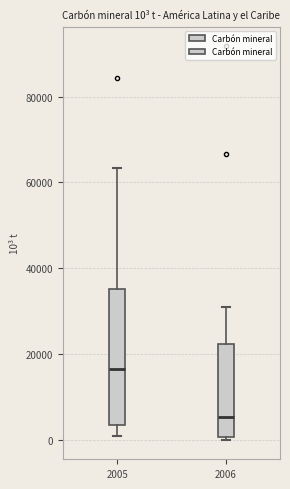

Which box's median line is the lowest?

2006